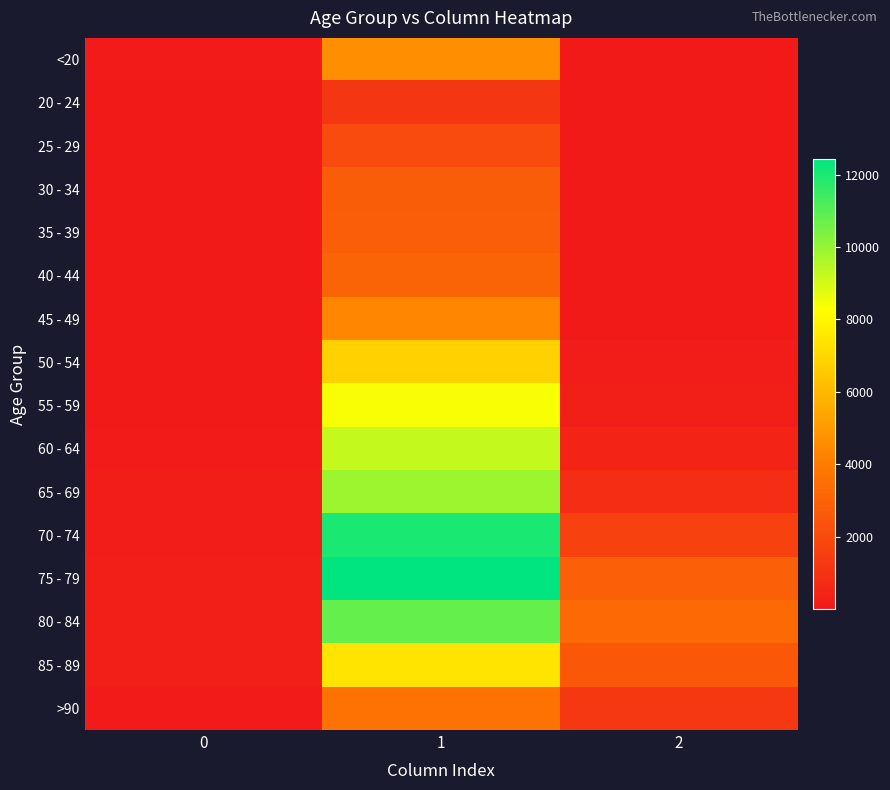

Which series has the widest spread of values?

75 - 79